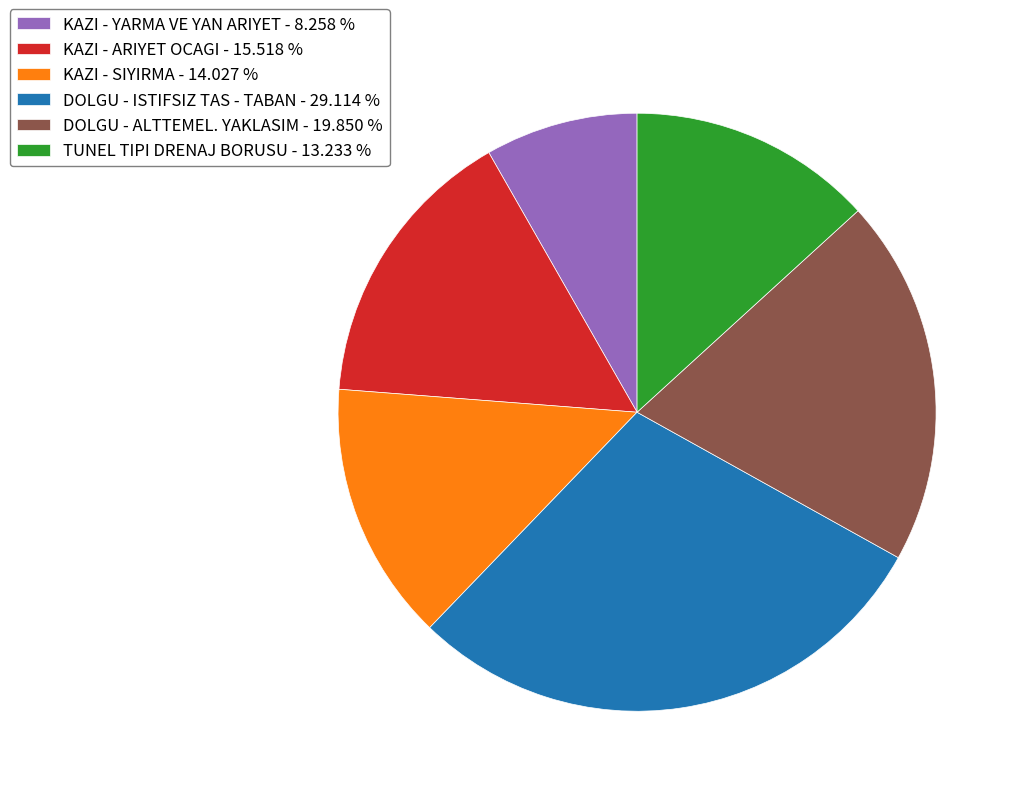

Which category has the smallest portion of the pie?

KAZI - YARMA VE YAN ARIYET - 8.258 %